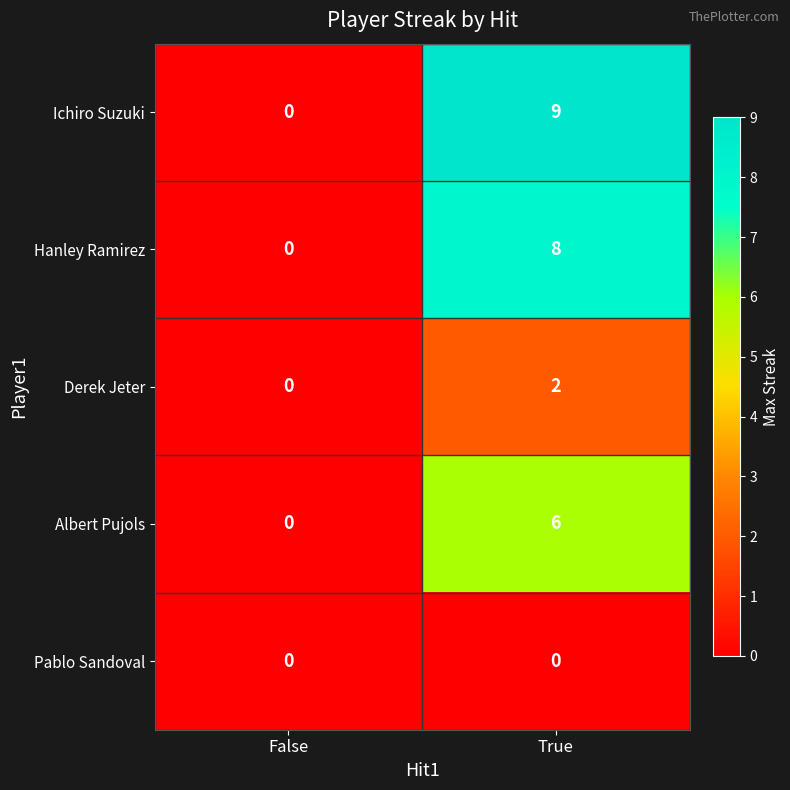

Which category has the highest value across all series?

True